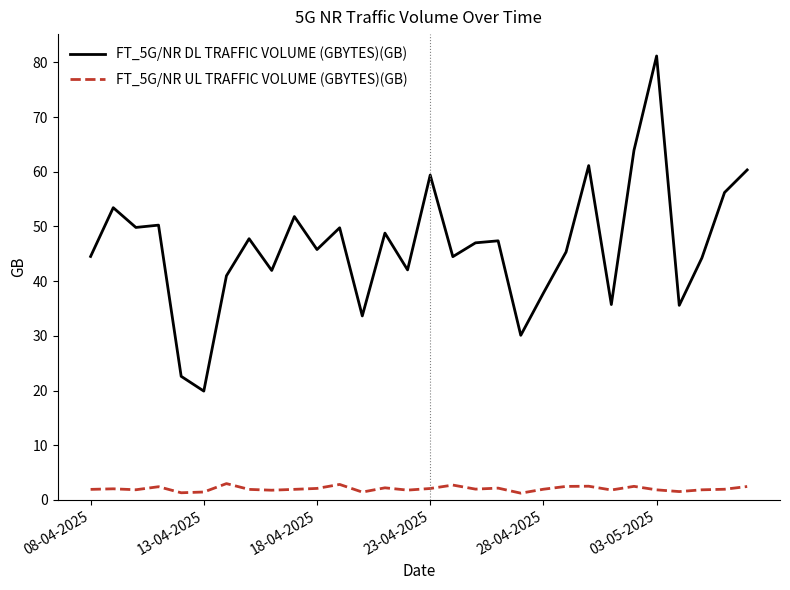

Which series has the largest total across all categories?

FT_5G/NR DL TRAFFIC VOLUME (GBYTES)(GB)